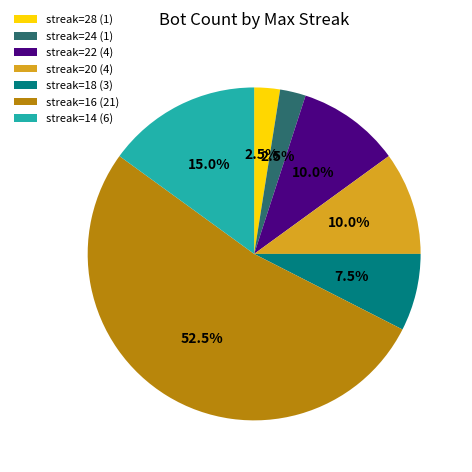

Count the number of slices in the pie.

7